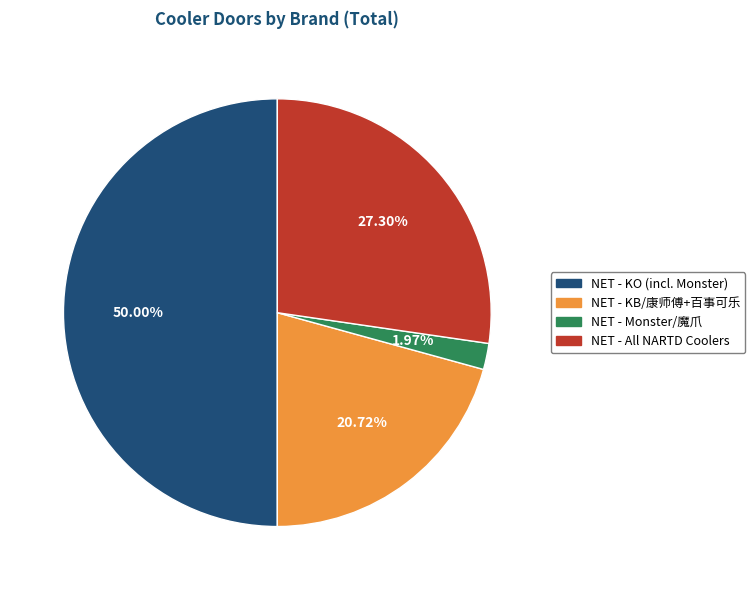

What is the ratio of the value at NET - All NARTD Coolers to the value at NET - KO (incl. Monster)?

0.5